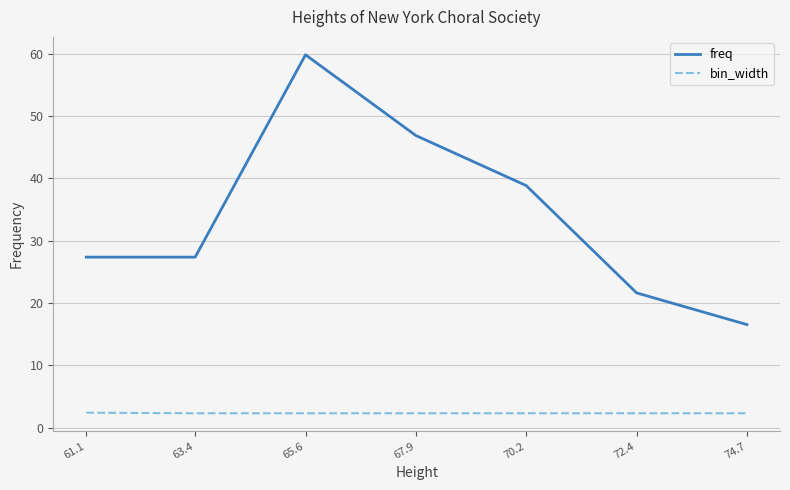

True or false: freq has more than 0 interior local peaks.

True